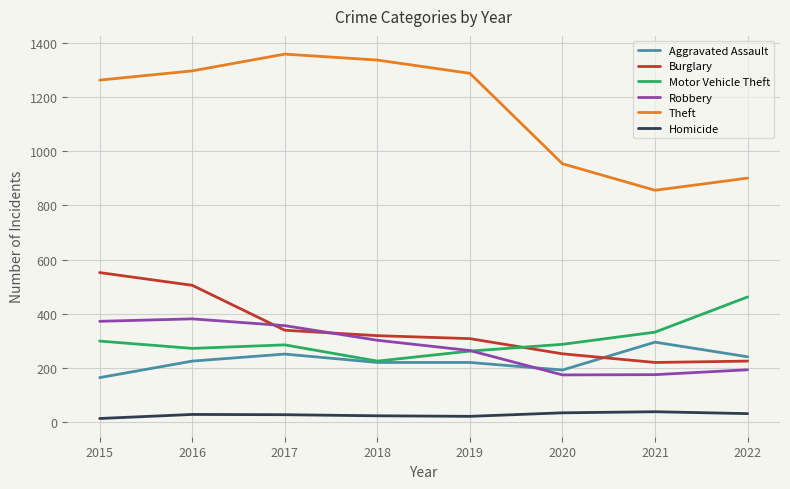

True or false: Aggravated Assault has a value of 152 at 2022.

False